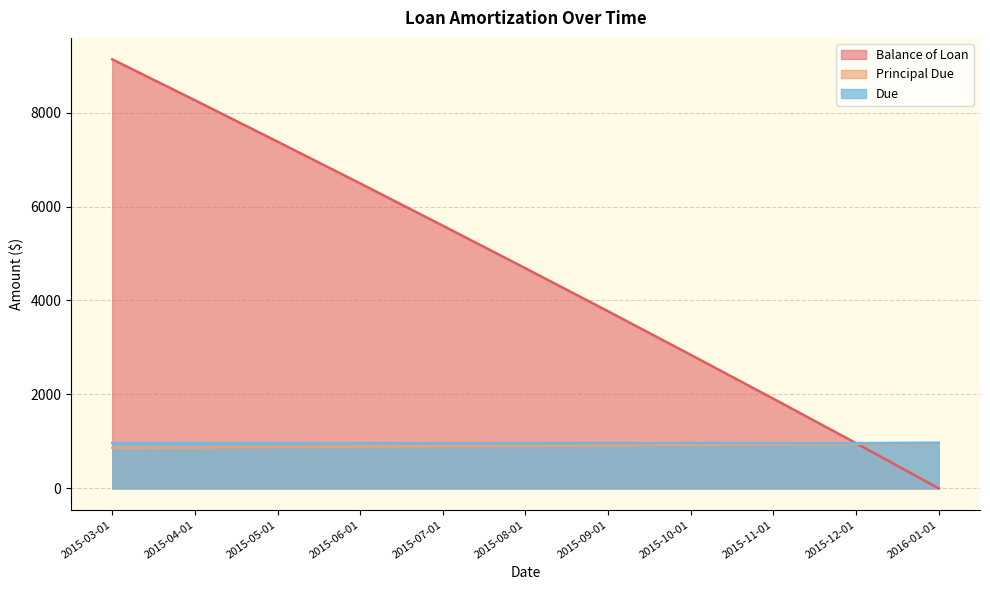

What is the maximum value shown in the chart?

9133.2